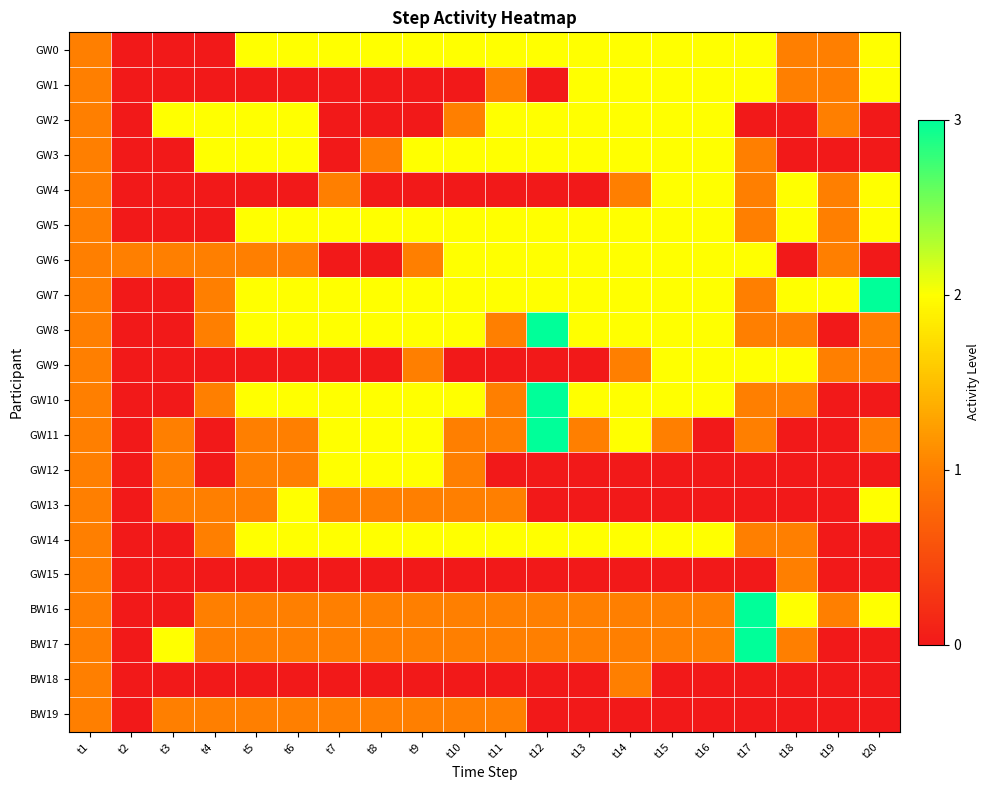

Which series has the largest total across all categories?

GW7